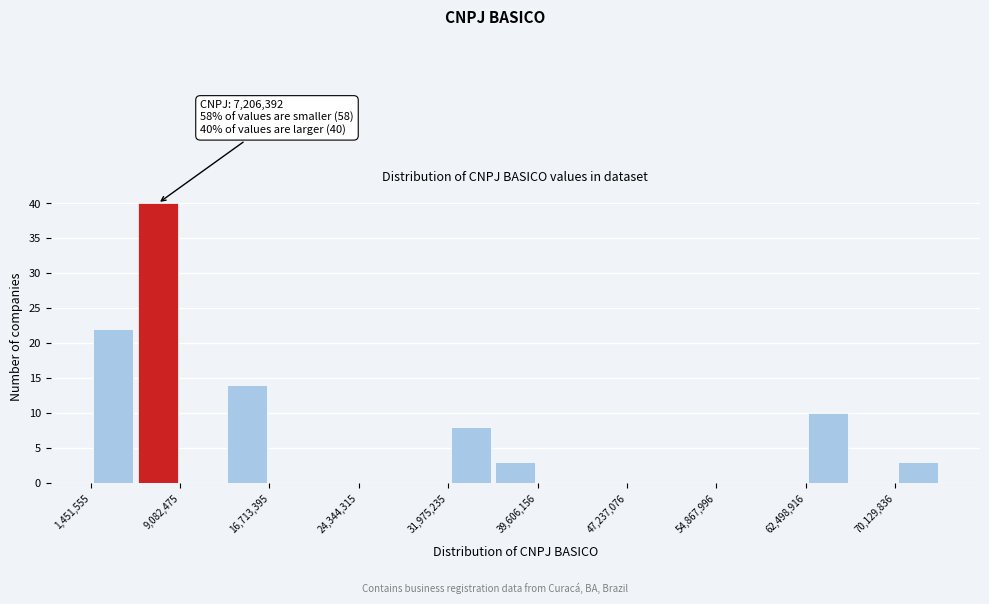

Around what value on the x-axis is the tallest bar? Give the approximate position of its centre, as read against the axis.

7000000